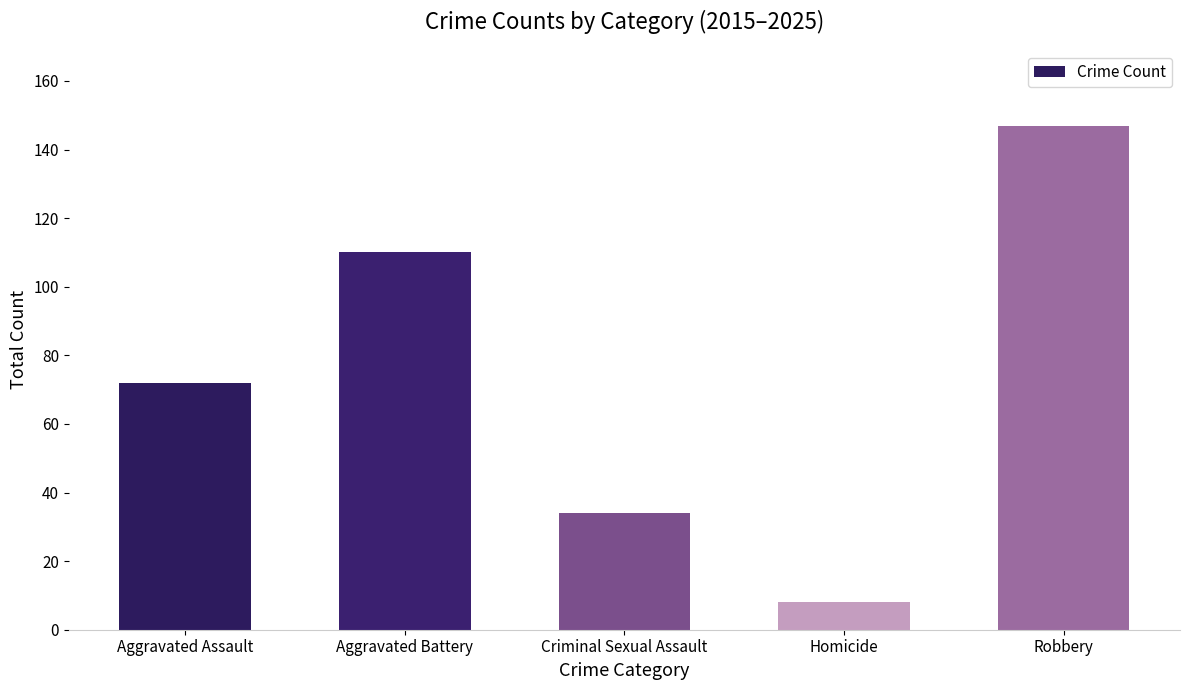

What is the greatest value displayed?

147